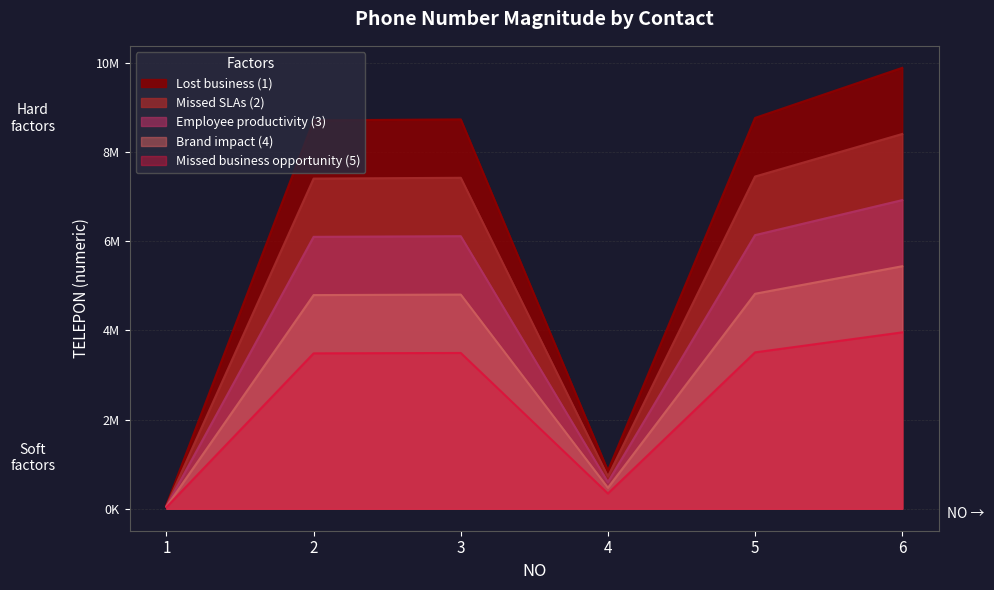

Rank the categories by value from highest to lowest.

6, 5, 3, 2, 4, 1